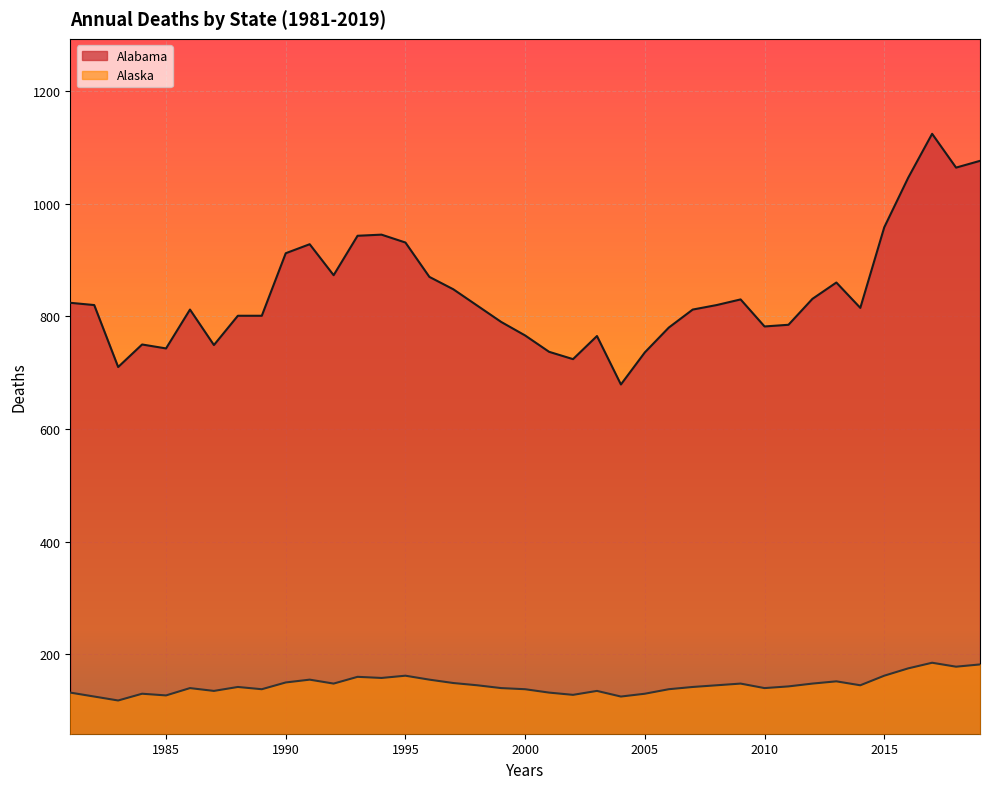

What is the total value across all series at 2010?

922